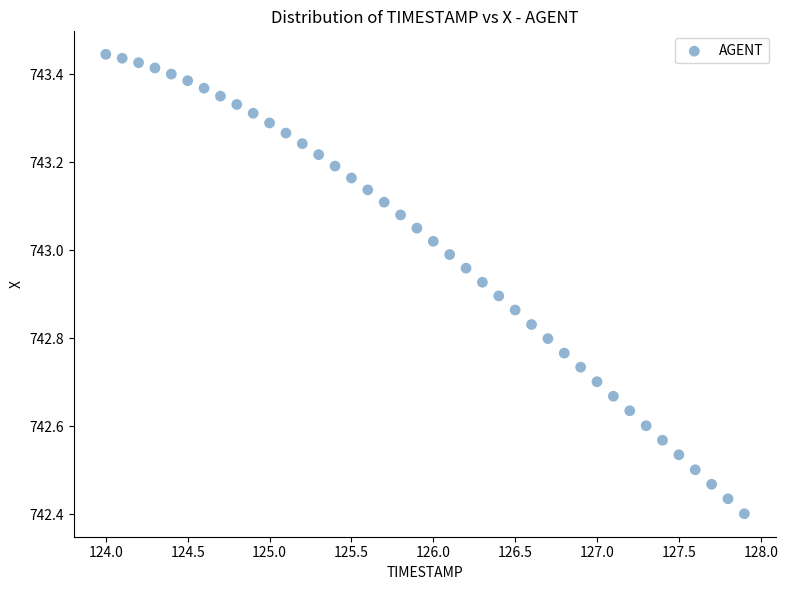

What is the range of X values (max minus min)?

3.9